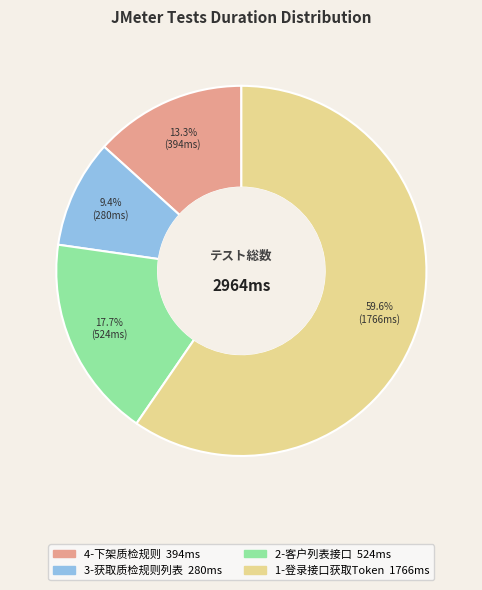

What is the largest slice in the pie chart?

1-登录接口获取Token